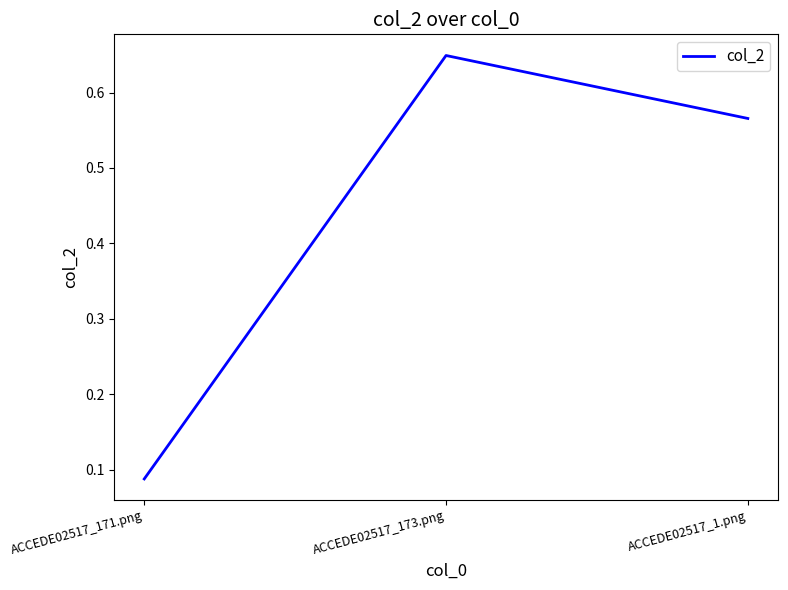

At which category does the chart reach its peak across all series?

ACCEDE02517_173.png